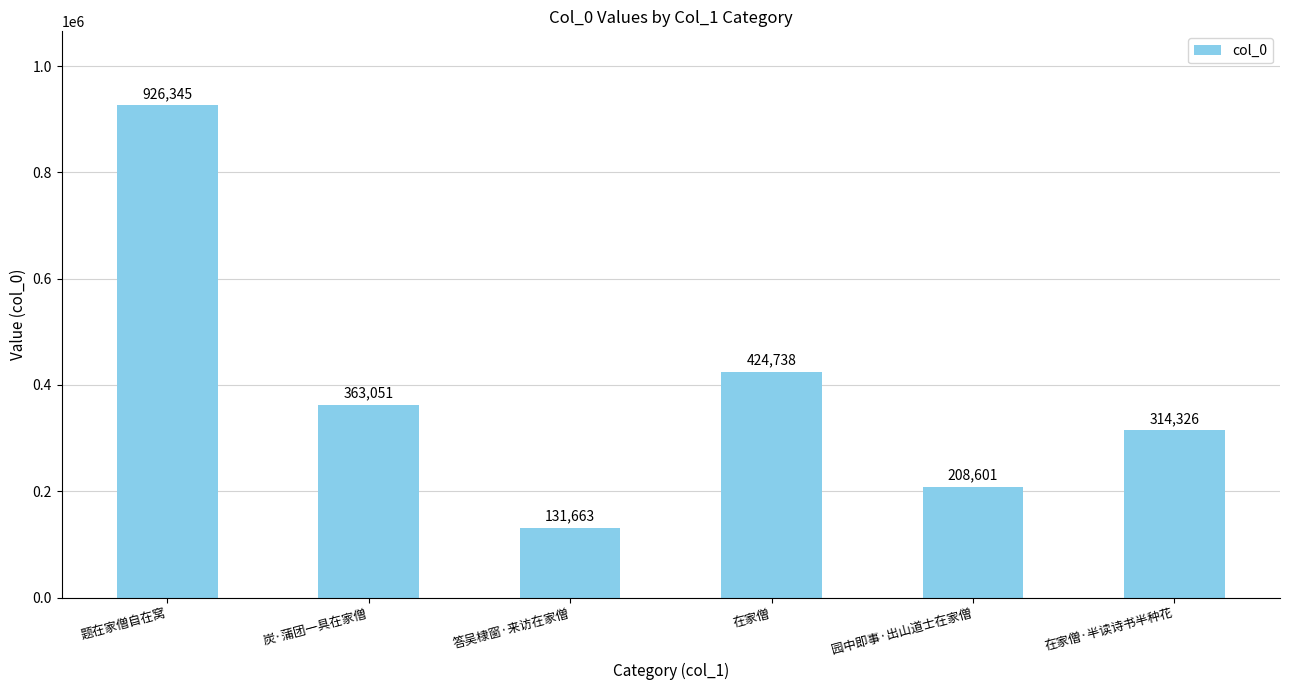

True or false: the data shows 128929 at 炭·蒲团一具在家僧.

False